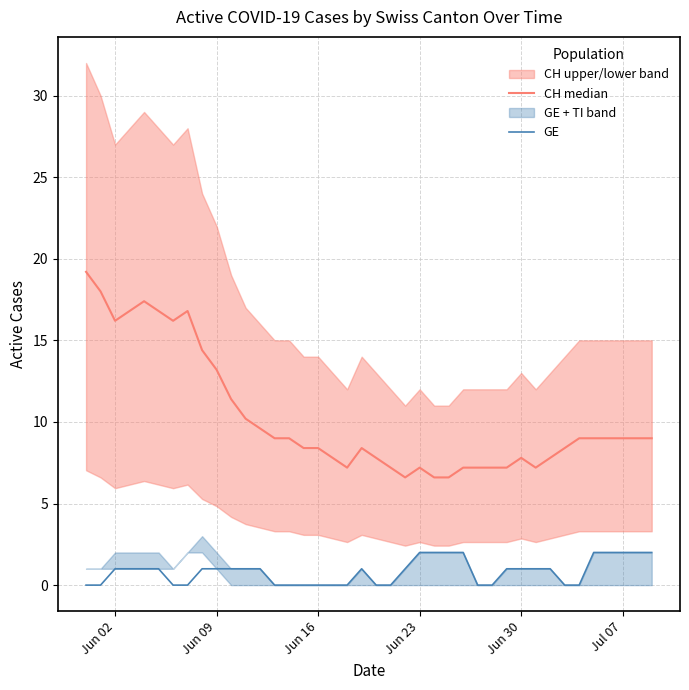

Does the chart display data point markers on the line(s)?

No